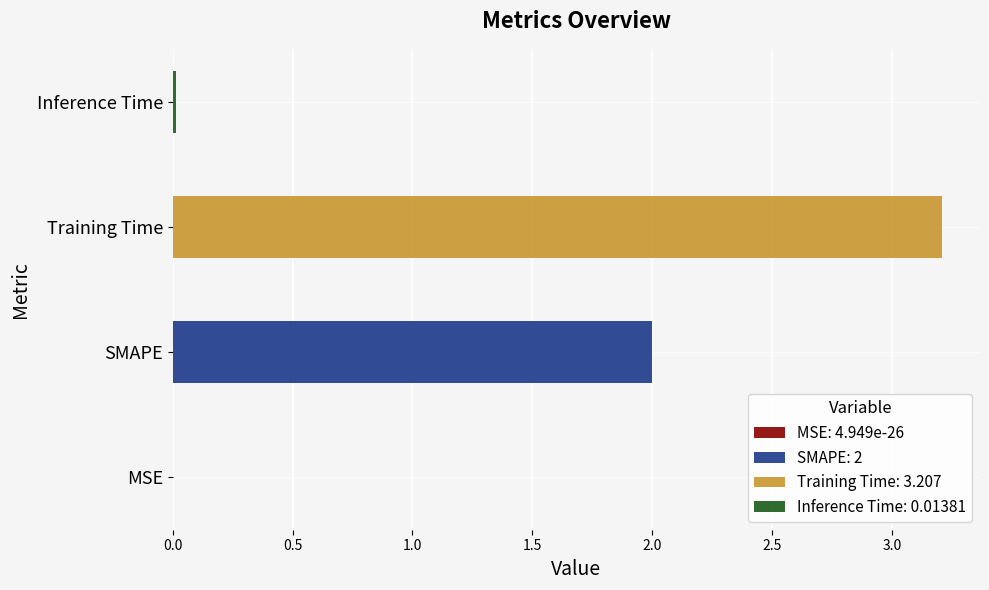

Rank the categories by value from lowest to highest.

MSE, Inference Time, SMAPE, Training Time